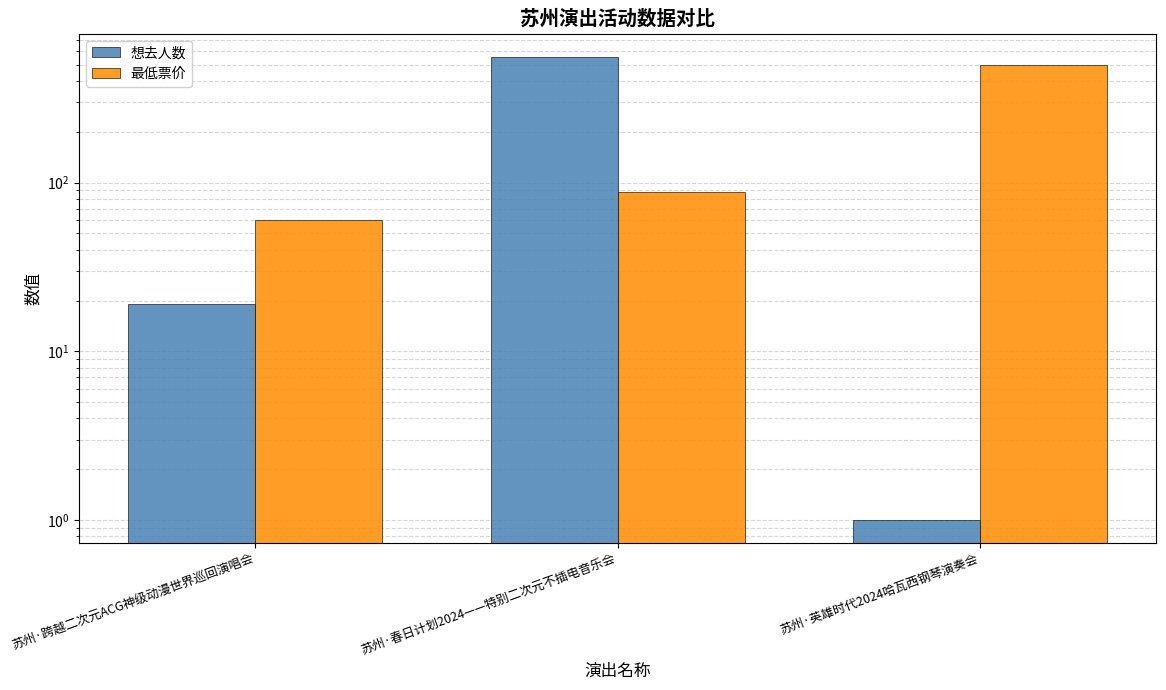

Rank the categories by 想去人数 value from highest to lowest.

苏州·春日计划2024——特别二次元不插电音乐会, 苏州·跨越二次元ACG神级动漫世界巡回演唱会, 苏州·英雄时代2024哈瓦西钢琴演奏会